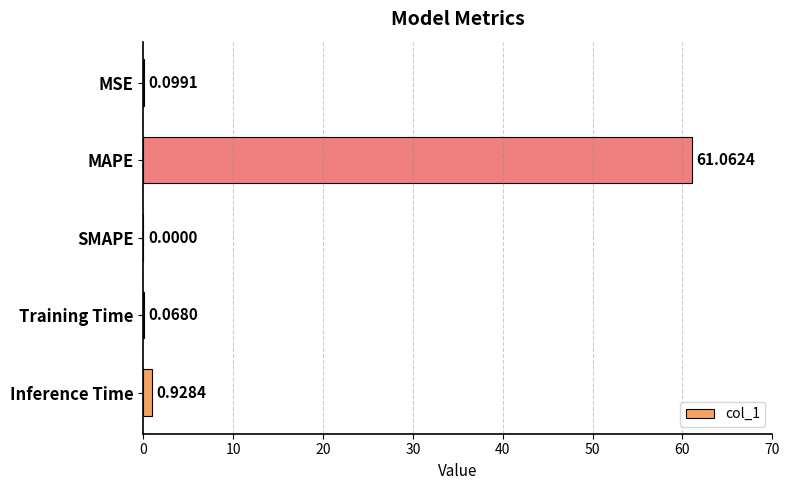

Between Inference Time and MSE, which is larger?

Inference Time